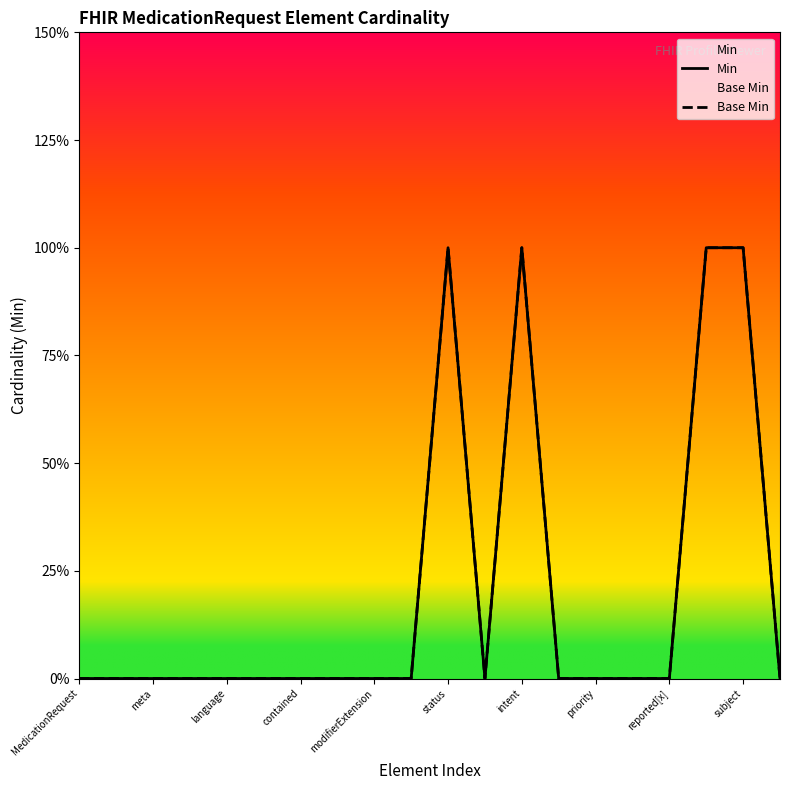

What are all the series names shown in the legend?

Min, Base Min